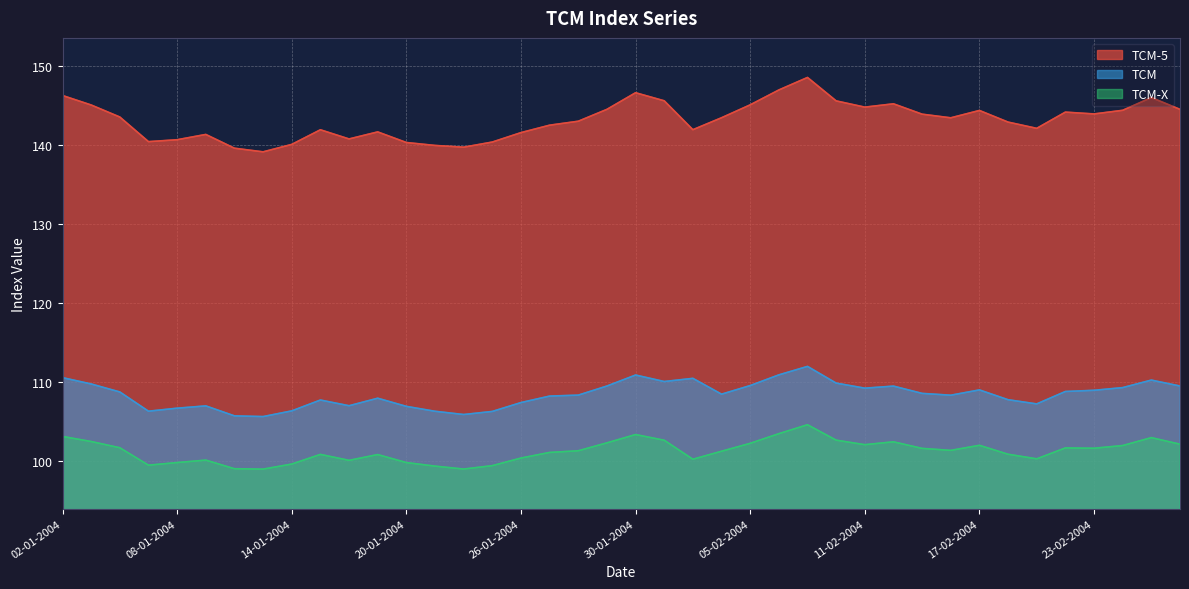

What are all the series names shown in the legend?

TCM-5, TCM, TCM-X